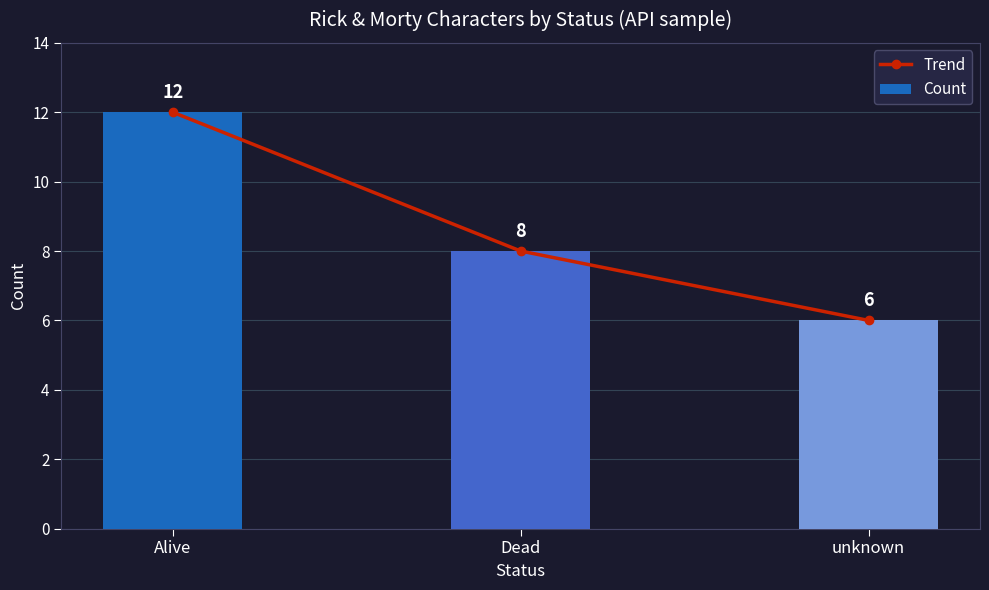

What are all the series names shown in the legend?

Trend, Count